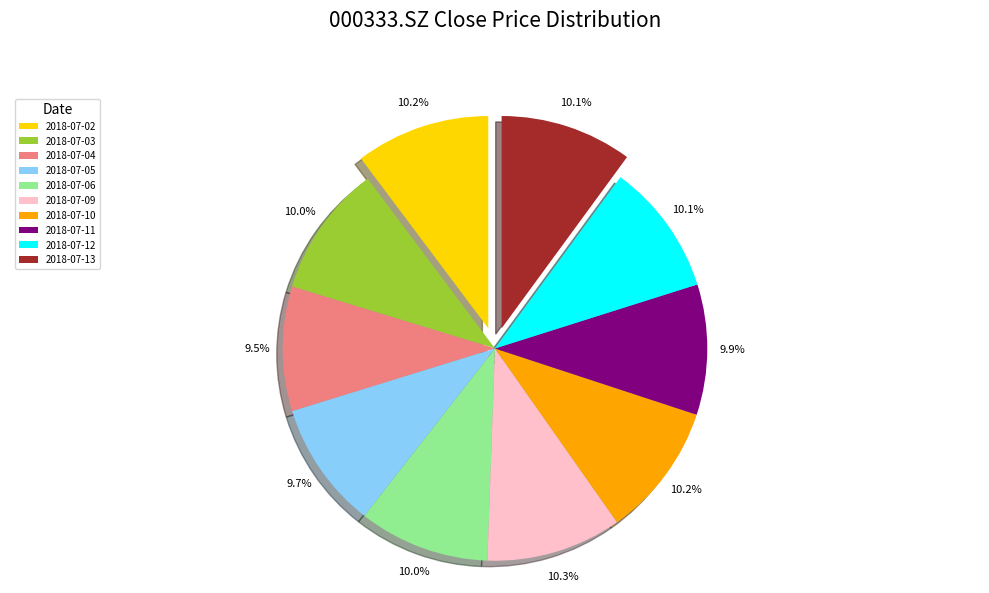

Does any single category account for the majority?

No